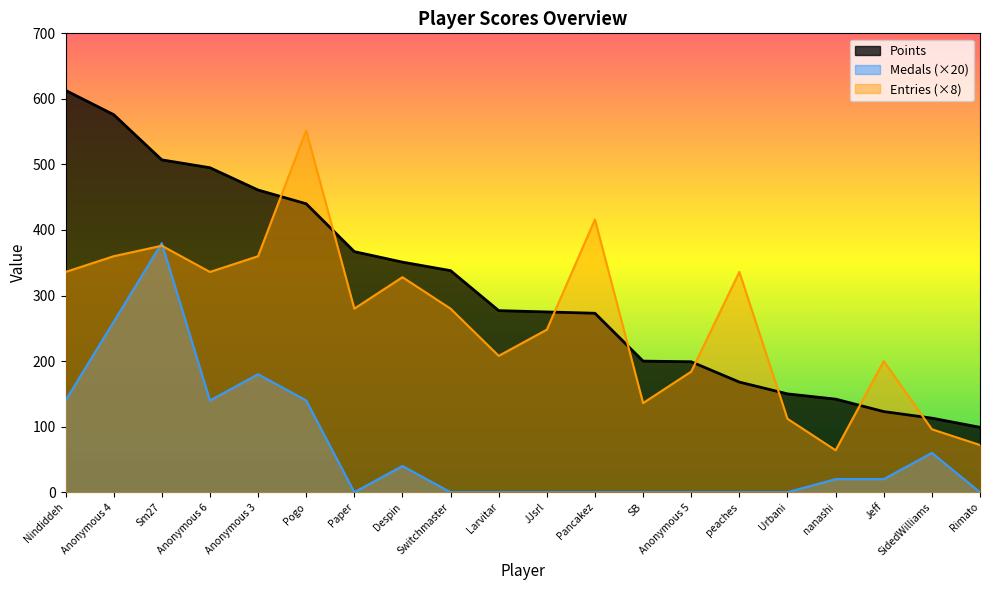

At which label does Entries reach its peak?

Pogo